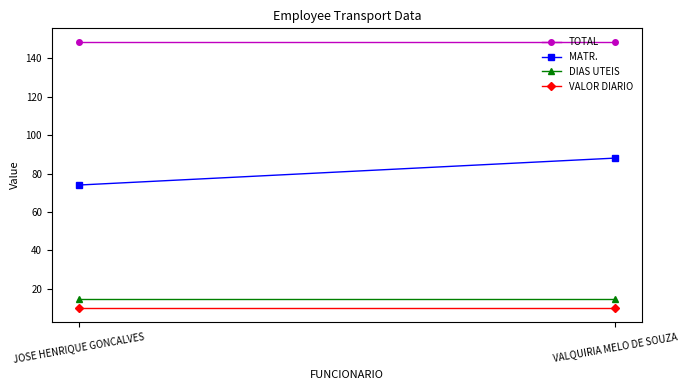

How many lines are shown in the chart?

4